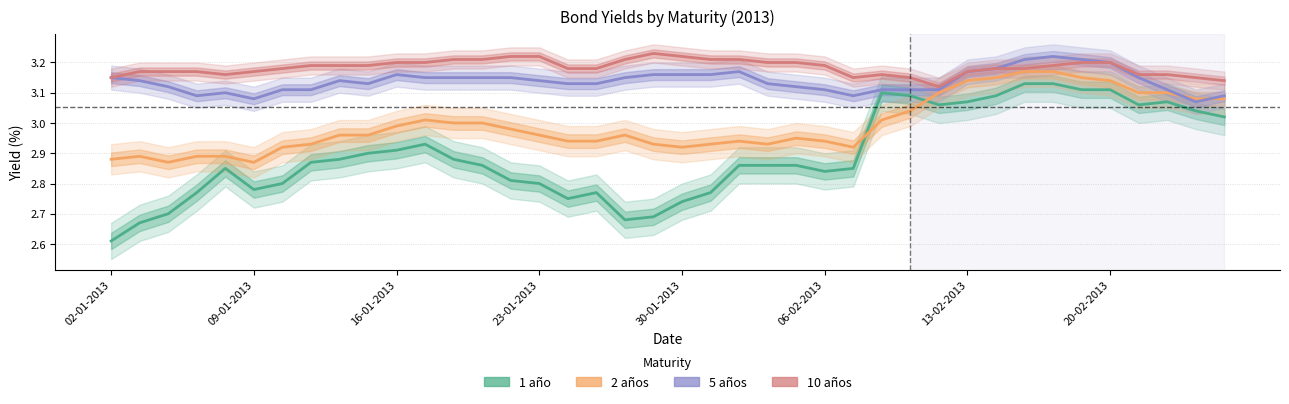

At how many categories does at least one series exceed 3?

40